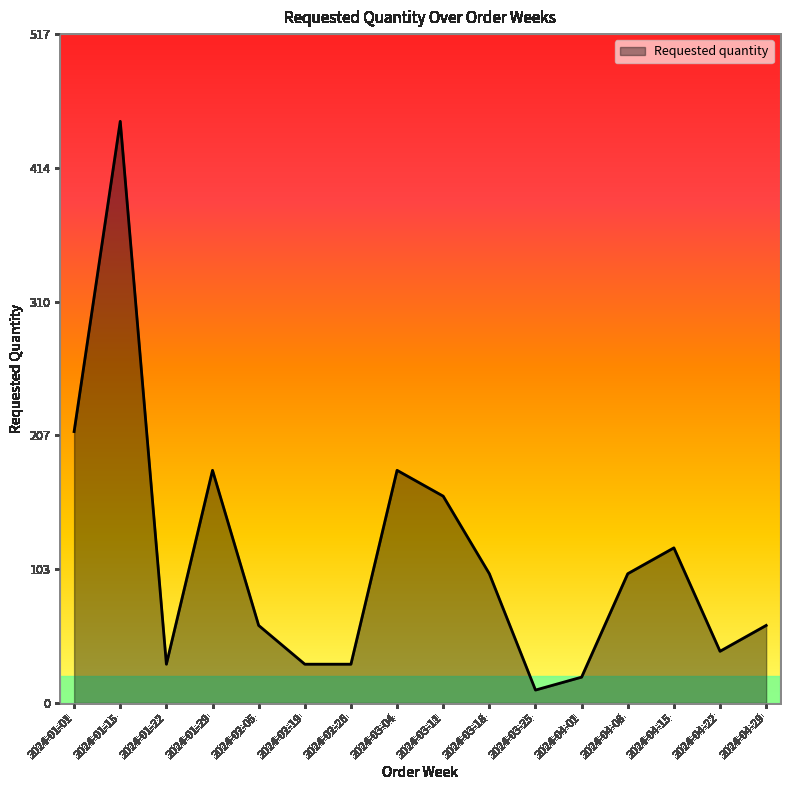

Reading left to right, extract all data points from this chart.

210	450	30	180	60	30	30	180	160	100	10	20	100	120	40	60